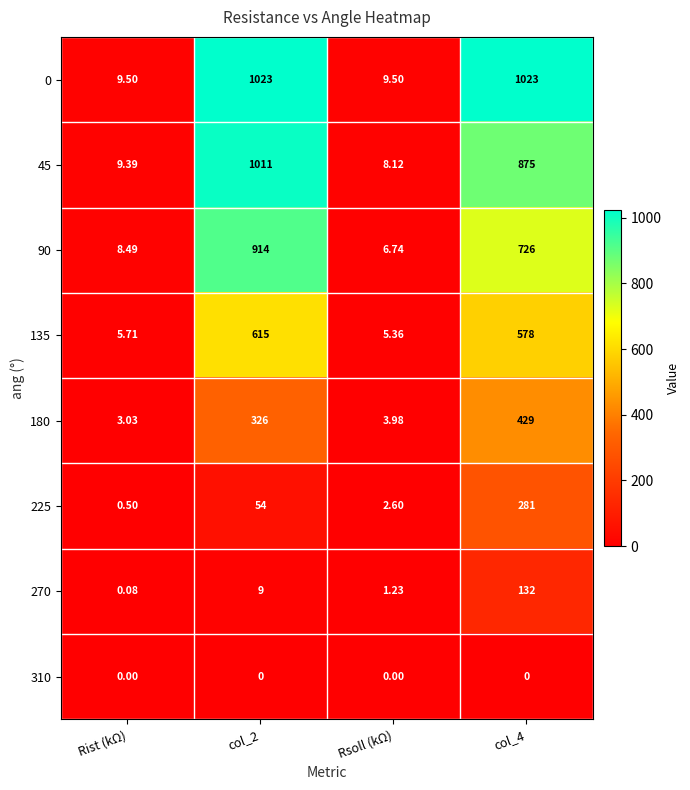

Reading left to right, extract all data points from this chart.

0: Rist (kΩ)=9.5	col_2=1023.0	Rsoll (kΩ)=9.5	col_4=1023.0
45: Rist (kΩ)=9.4	col_2=1011.0	Rsoll (kΩ)=8.1	col_4=875.0
90: Rist (kΩ)=8.5	col_2=914.0	Rsoll (kΩ)=6.7	col_4=726.0
135: Rist (kΩ)=5.7	col_2=615.0	Rsoll (kΩ)=5.4	col_4=578.0
180: Rist (kΩ)=3.0	col_2=326.0	Rsoll (kΩ)=4.0	col_4=429.0
225: Rist (kΩ)=0.5	col_2=54.0	Rsoll (kΩ)=2.6	col_4=281.0
270: Rist (kΩ)=0.1	col_2=9.0	Rsoll (kΩ)=1.2	col_4=132.0
310: Rist (kΩ)=0.0	col_2=0.0	Rsoll (kΩ)=0.0	col_4=0.0